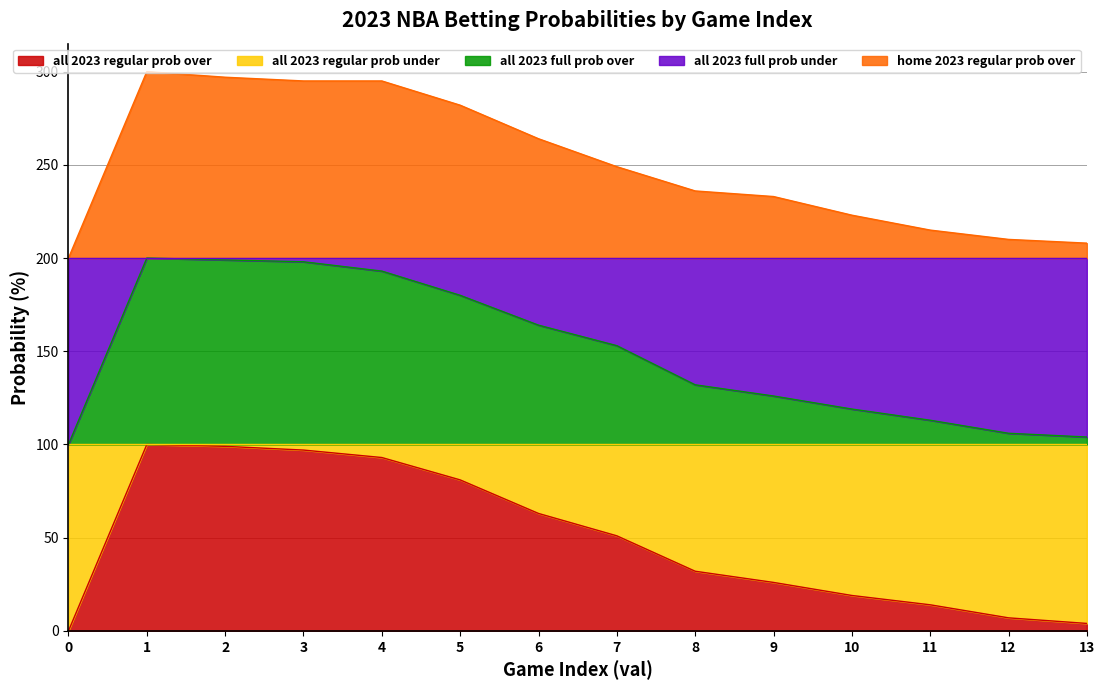

True or false: all 2023 regular prob over and all 2023 regular prob under cross at least once.

False